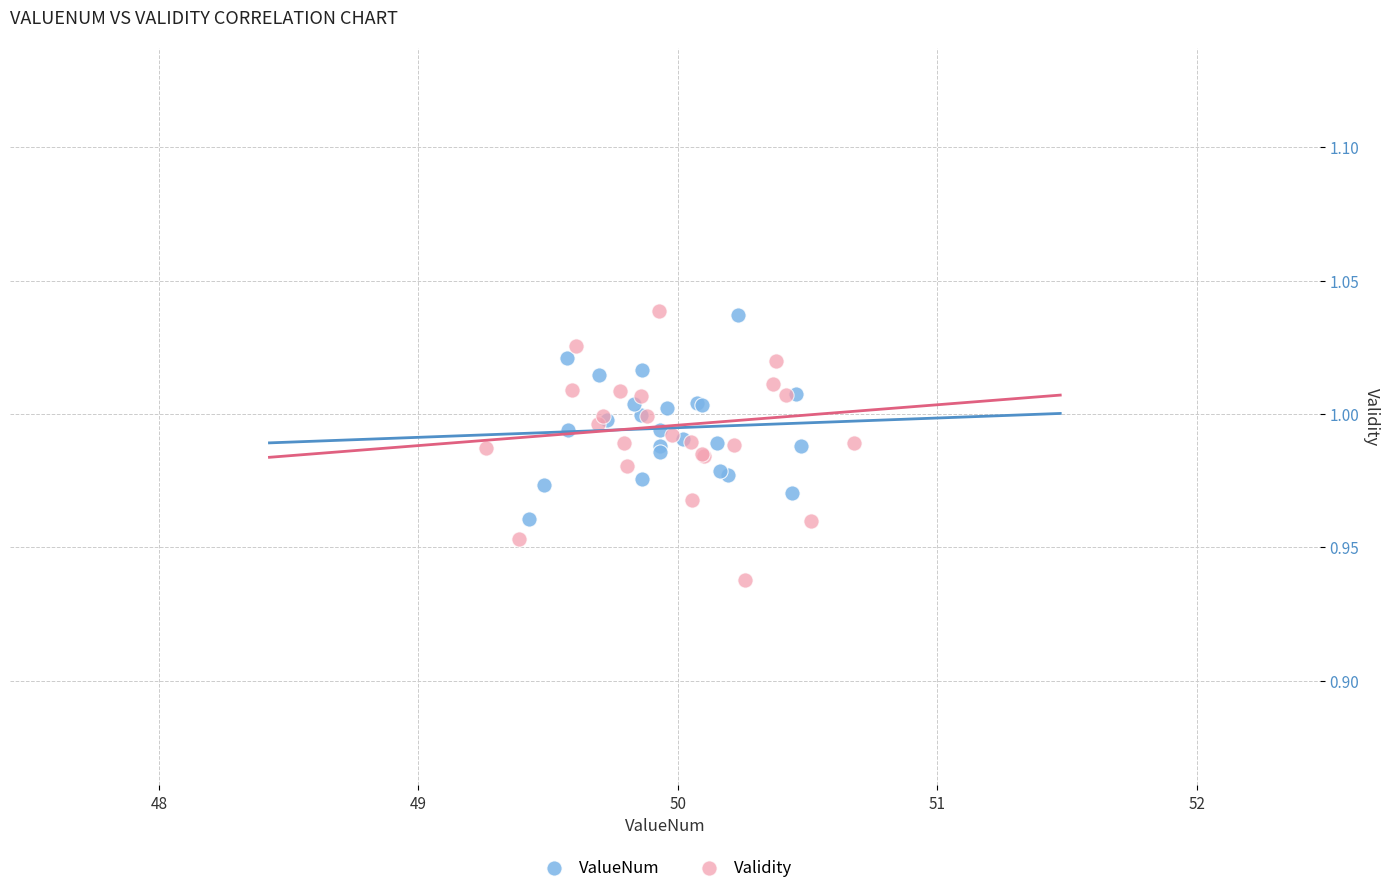

Which series contains the lowest Y value?

Validity